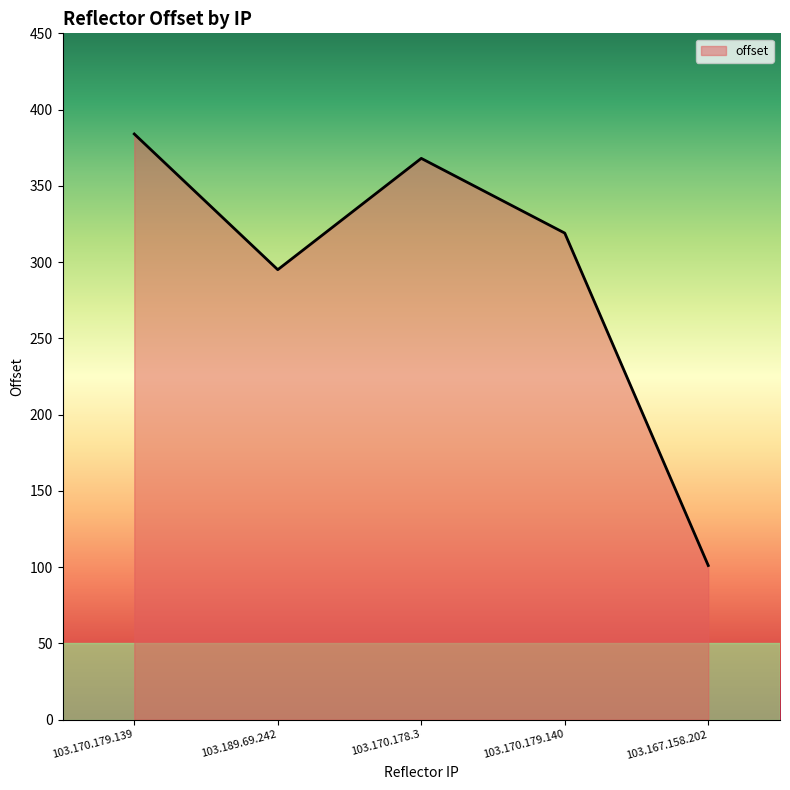

Rank the categories by value from highest to lowest.

103.170.179.139, 103.170.178.3, 103.170.179.140, 103.189.69.242, 103.167.158.202